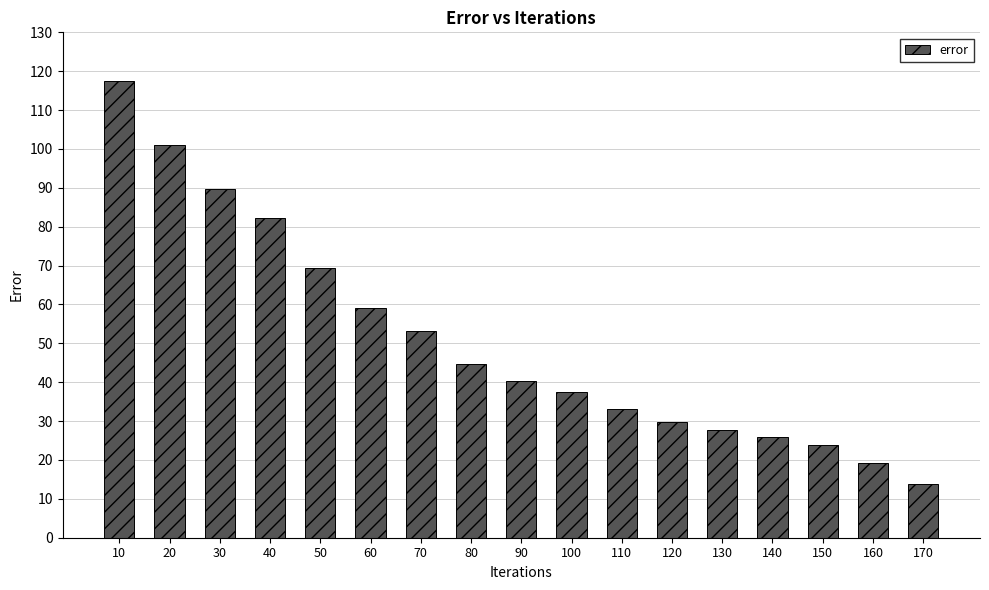

How many data points are above 40?

9